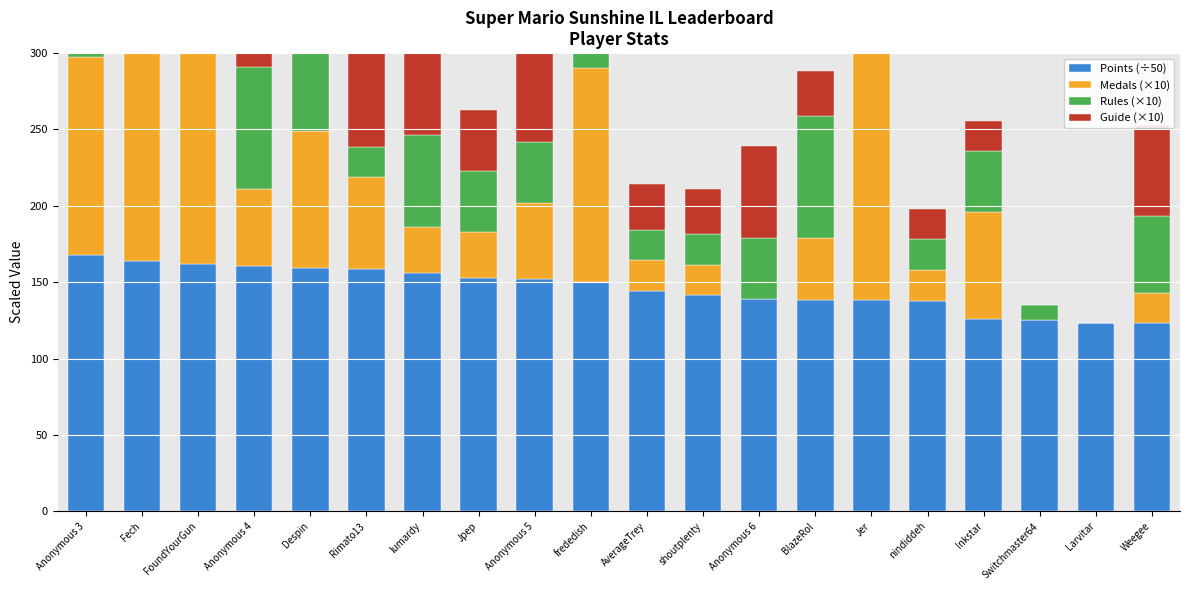

Between Rimato13 and Switchmaster64, which series saw the biggest shift?

Guide (×10)